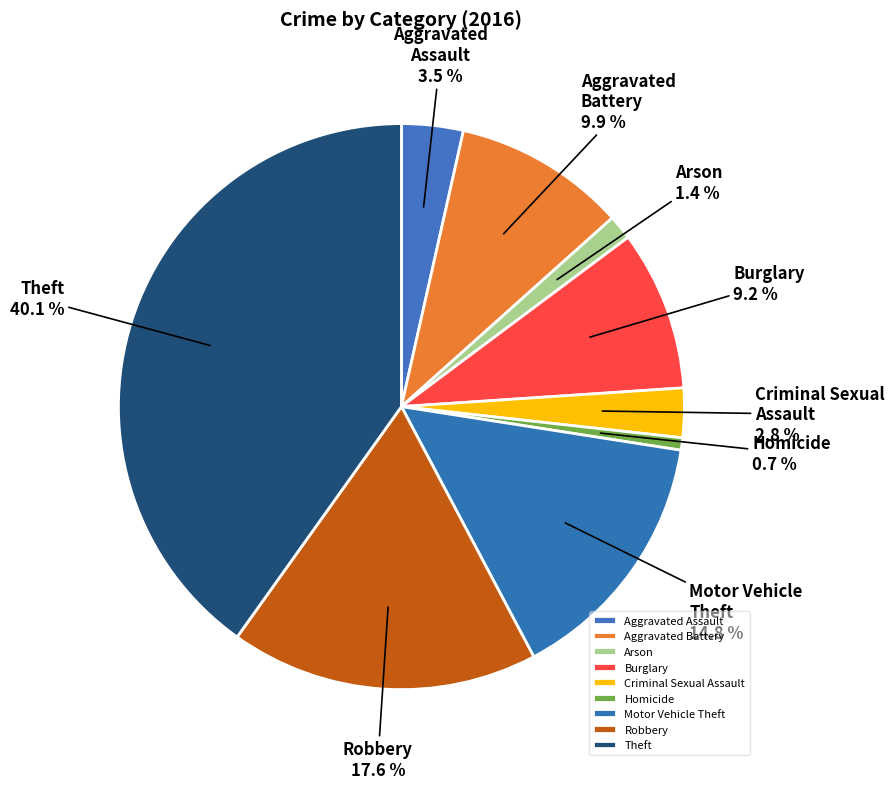

How many segments does this pie chart have?

9